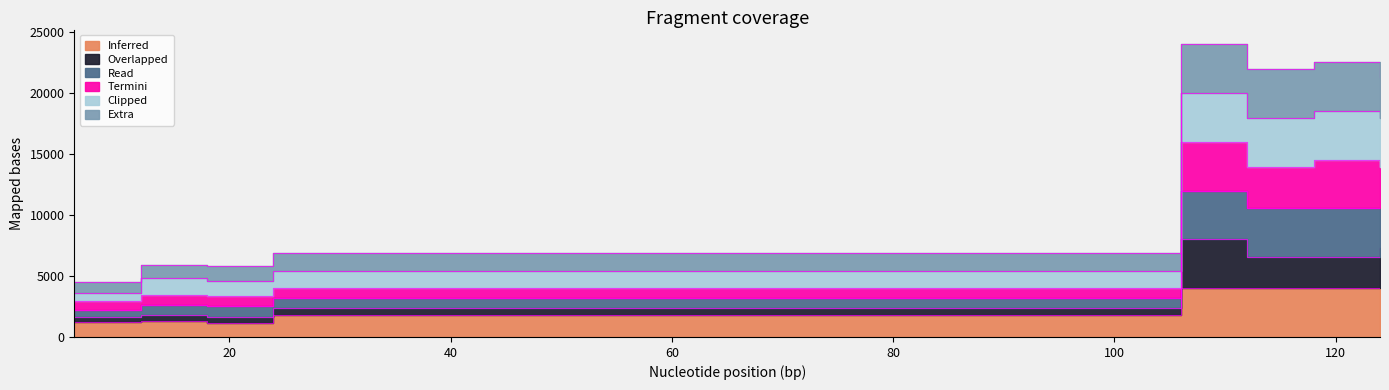

What is the minimum value shown in the chart?

1170.4